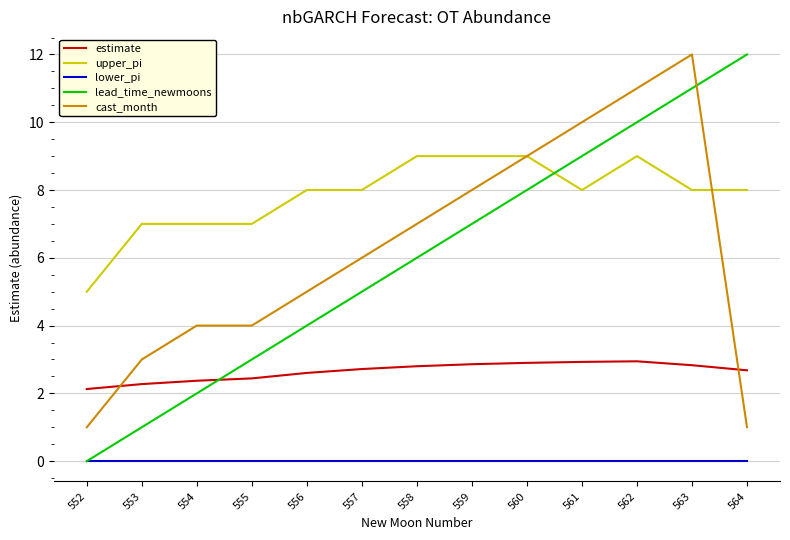

What is the total value across all series at 553?

13.3